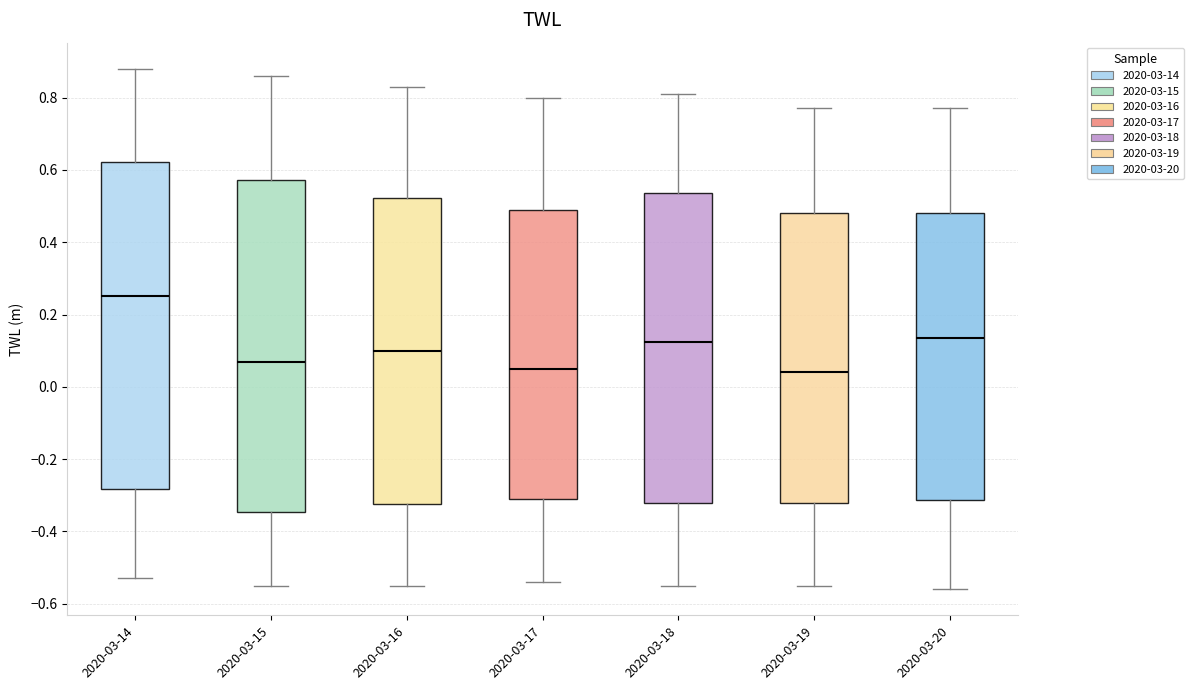

Which box's median line is the highest?

2020-03-14